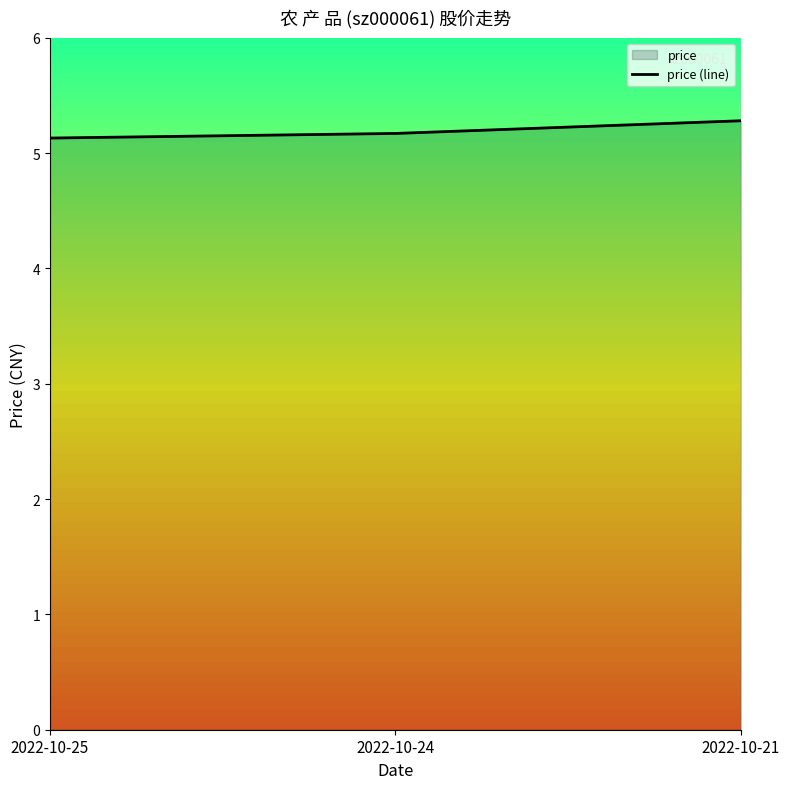

Count the number of data series in this chart.

1